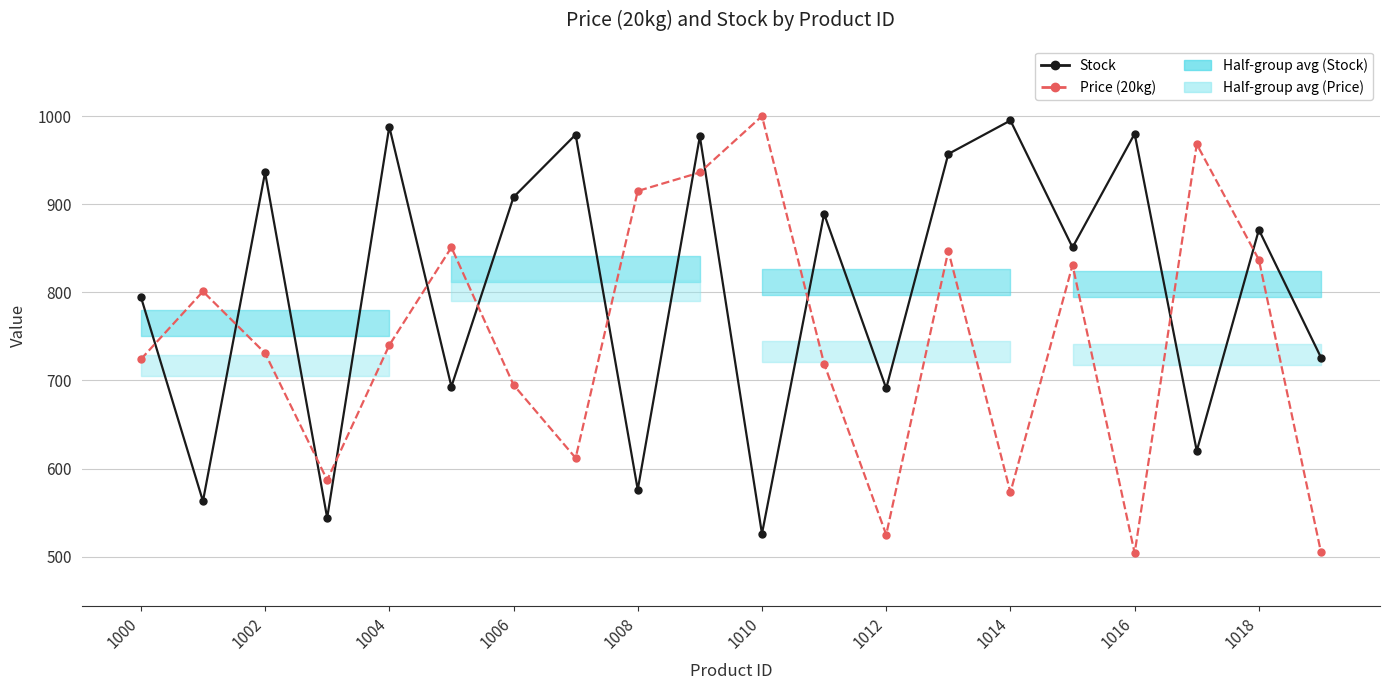

Which series has the widest spread of values?

Price (20kg)